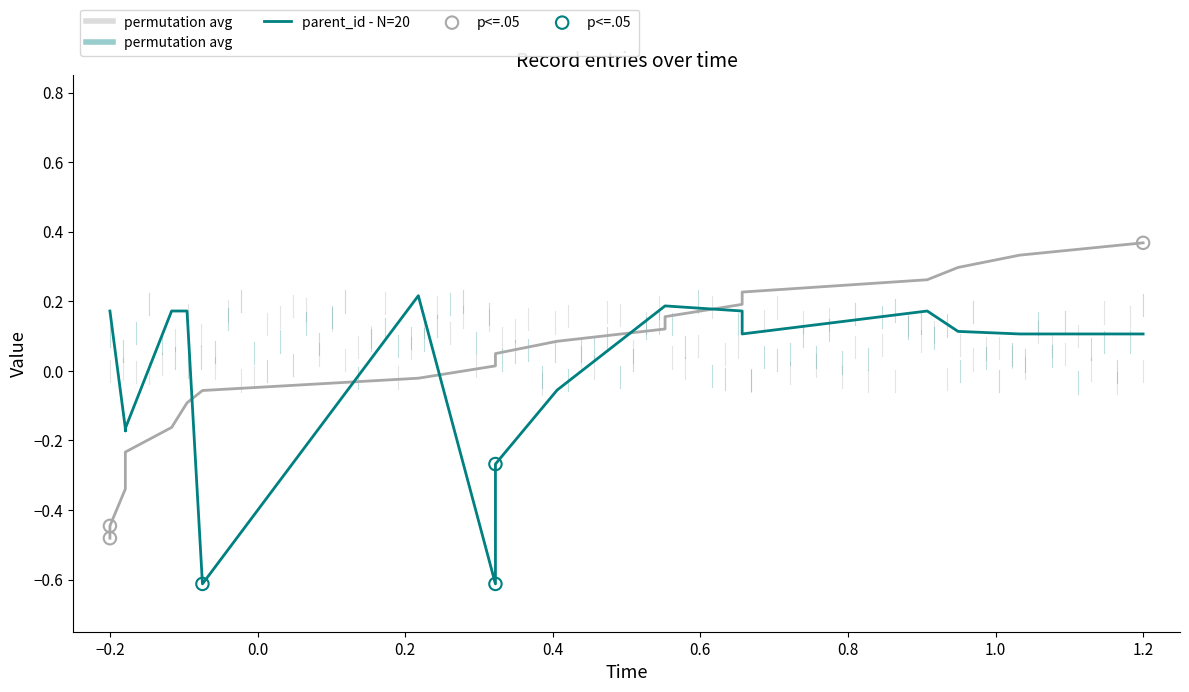

Which series has the largest total across all categories?

parent_id